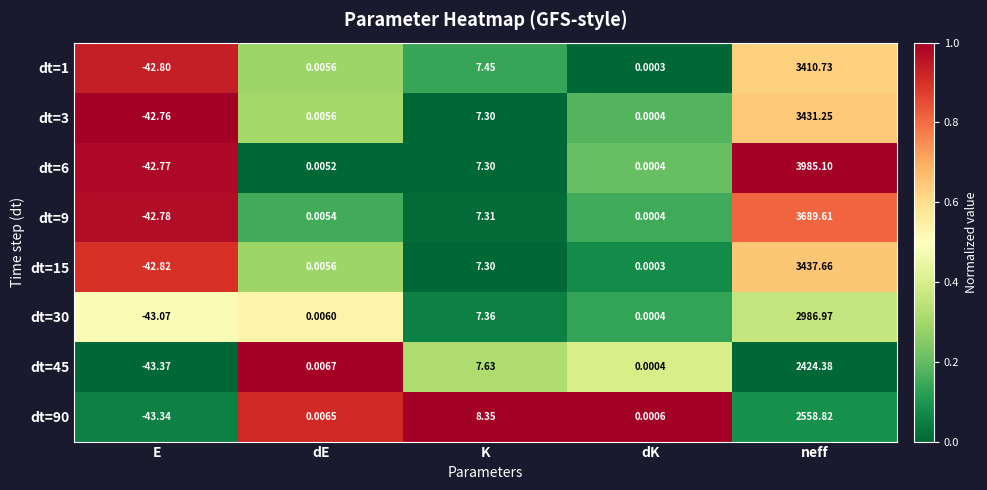

List the labels in order of dt=9 value, largest first.

neff, K, dE, dK, E